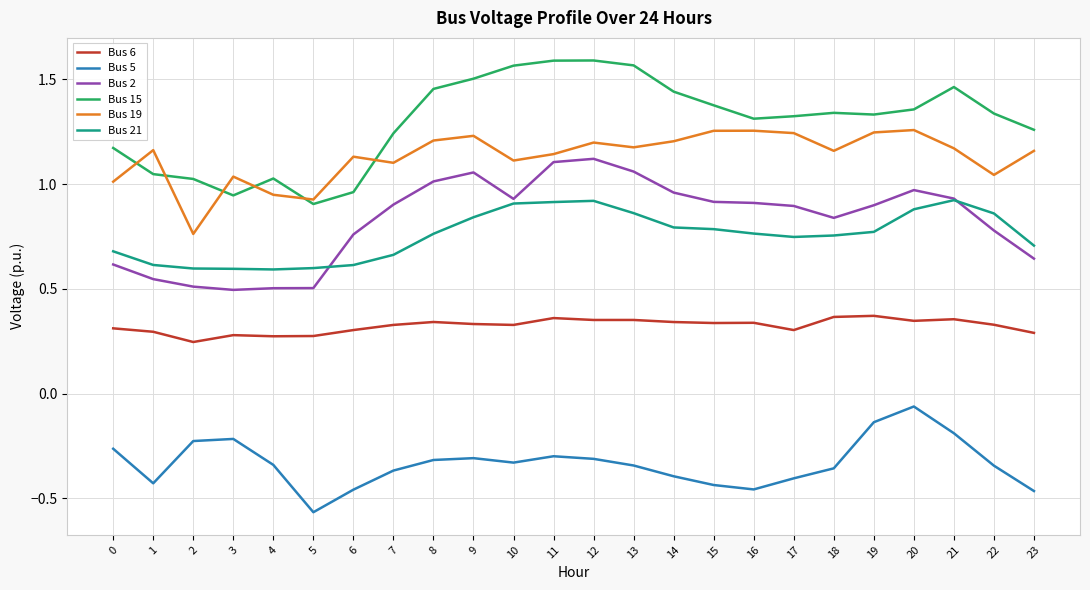

At which category does the chart reach its minimum across all series?

5